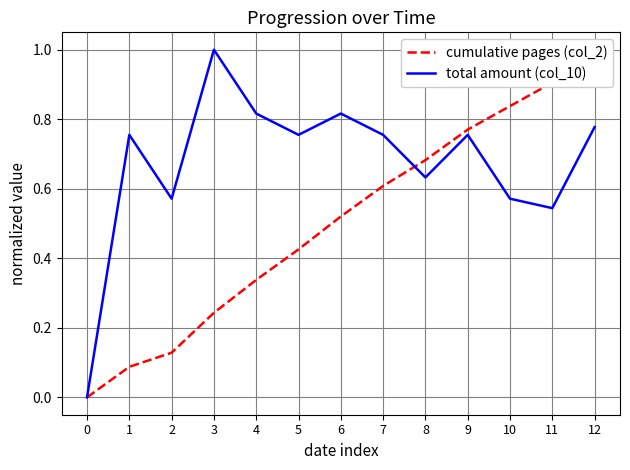

How many total amount (col_10) values are between 0 and 1?

13